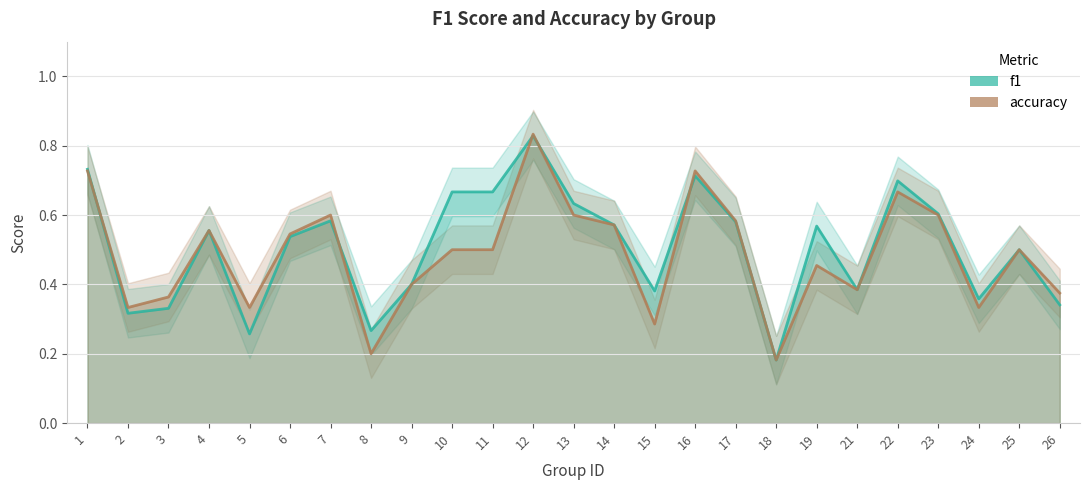

Which series has the largest range (max minus min)?

accuracy